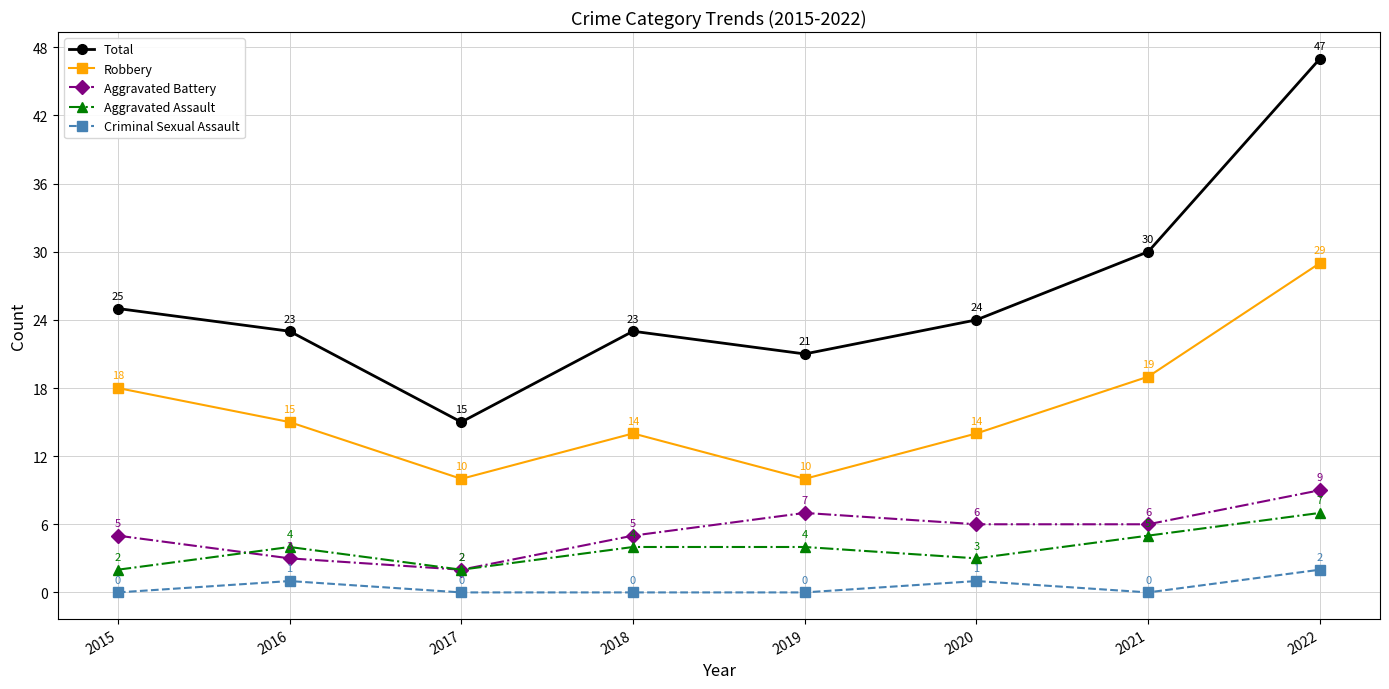

Reading left to right, what are all the values shown in this chart?

Total: 25	23	15	23	21	24	30	47
Robbery: 18	15	10	14	10	14	19	29
Aggravated Battery: 5	3	2	5	7	6	6	9
Aggravated Assault: 2	4	2	4	4	3	5	7
Criminal Sexual Assault: 0	1	0	0	0	1	0	2